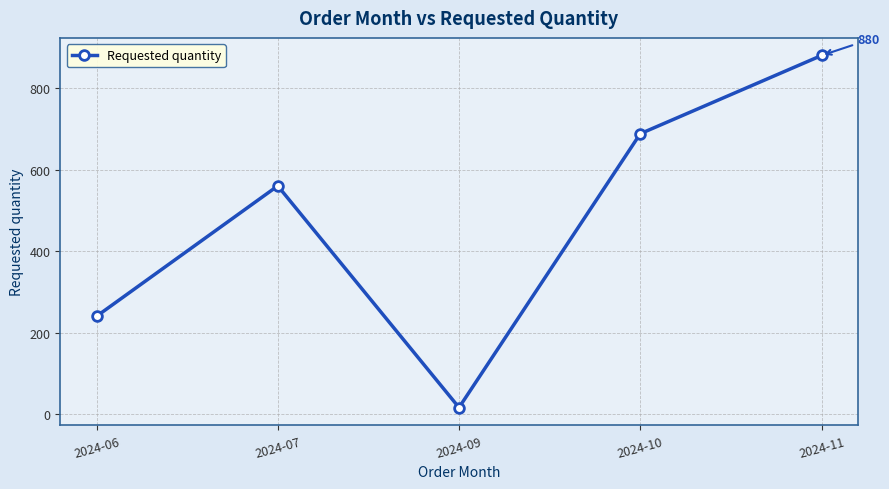

Rank the categories by value from highest to lowest.

2024-11, 2024-10, 2024-07, 2024-06, 2024-09